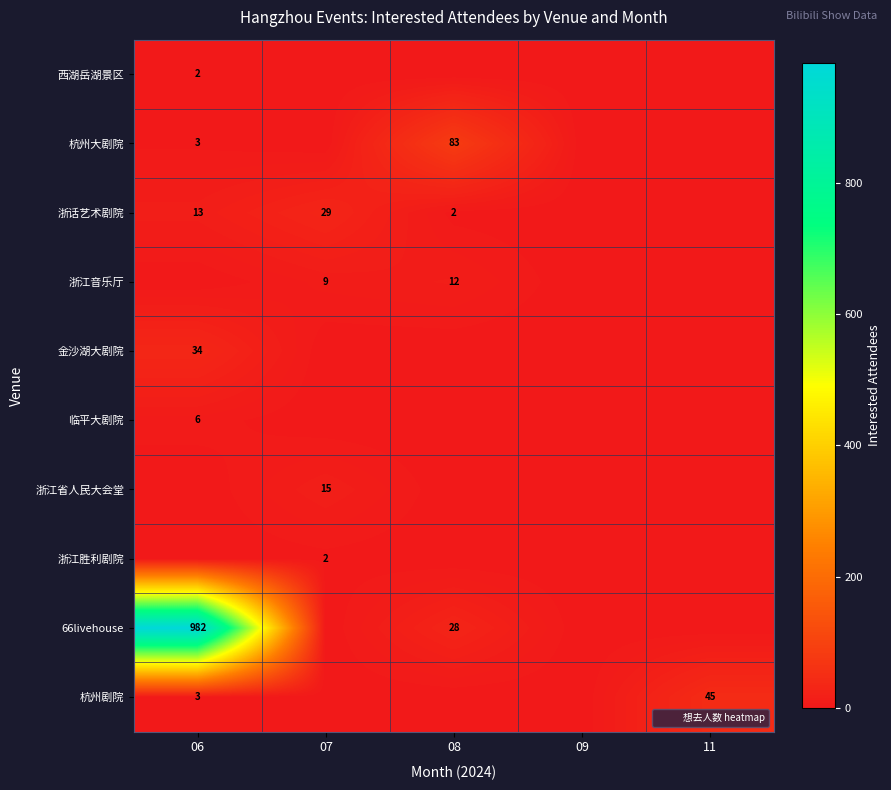

What is the highest value of the 临平大剧院 series?

6